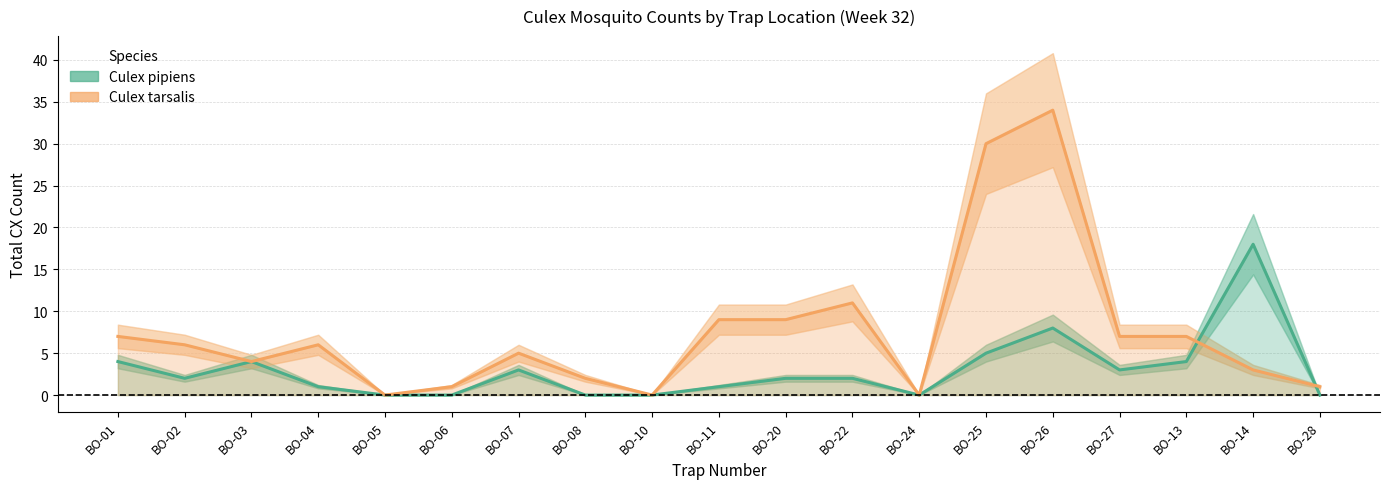

Between which two adjacent categories do Culex pipiens and Culex tarsalis first intersect?

BO-13 and BO-14